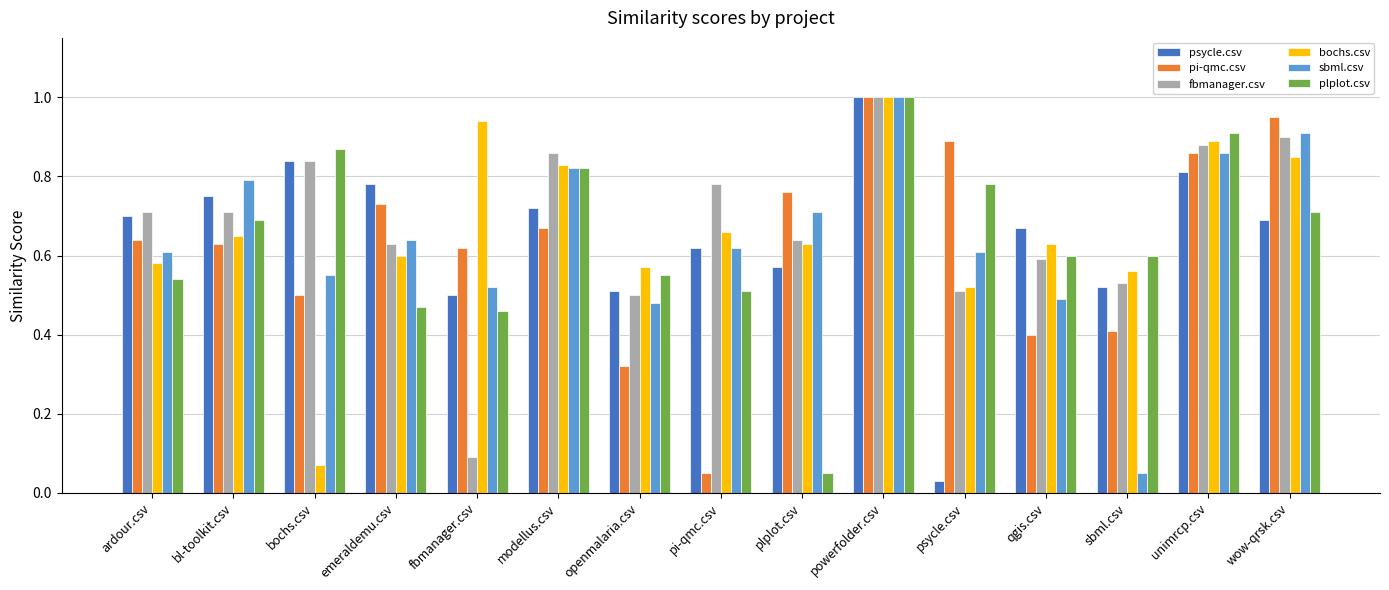

How many bars are there in total?

90